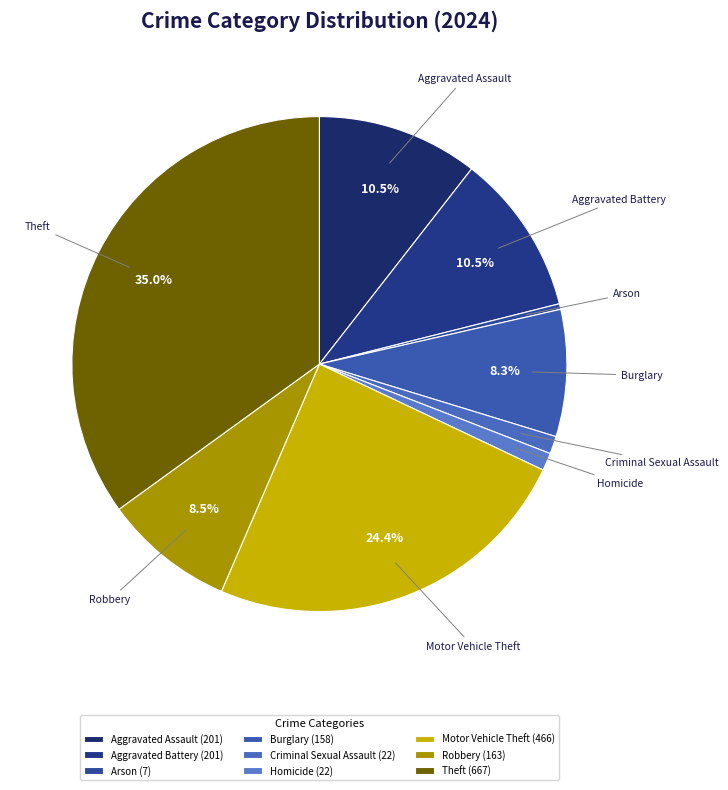

How many slices are in this pie chart?

9